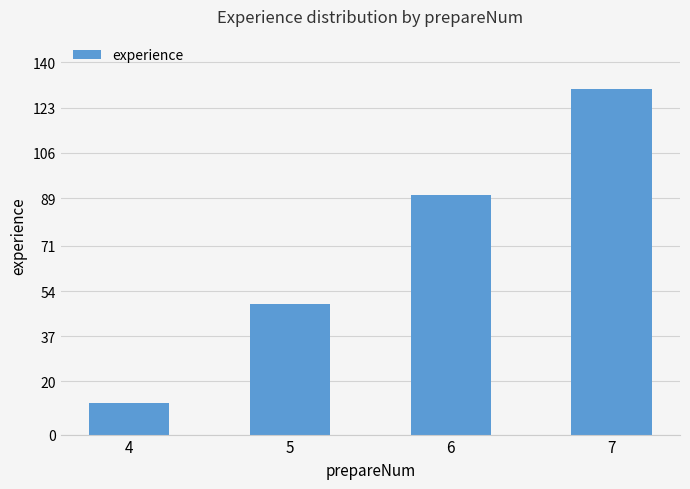

Does the chart contain any negative values?

No